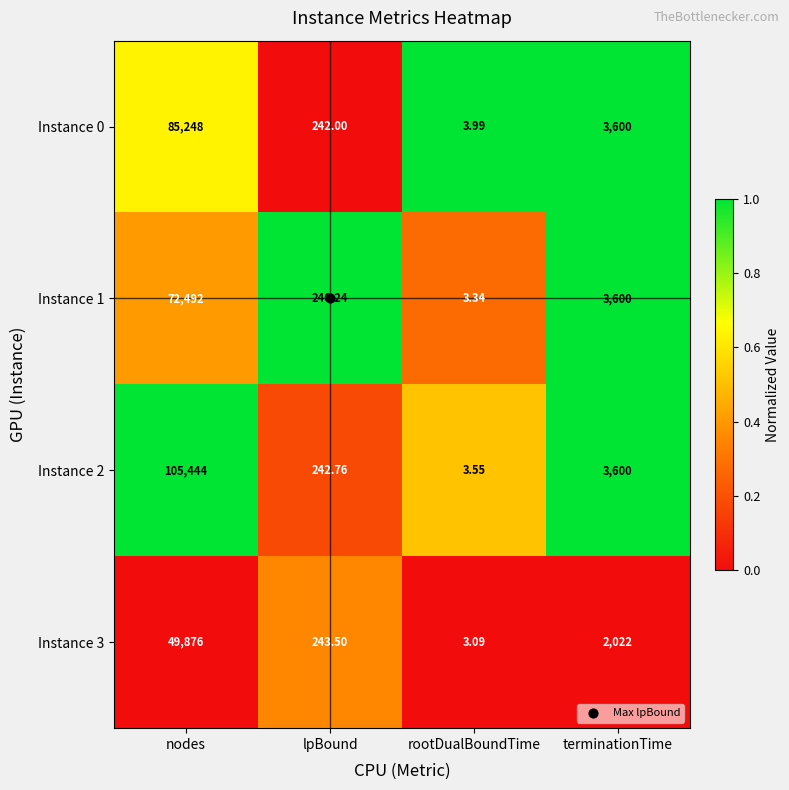

Where does the Instance 3 series first go above 2022?

nodes